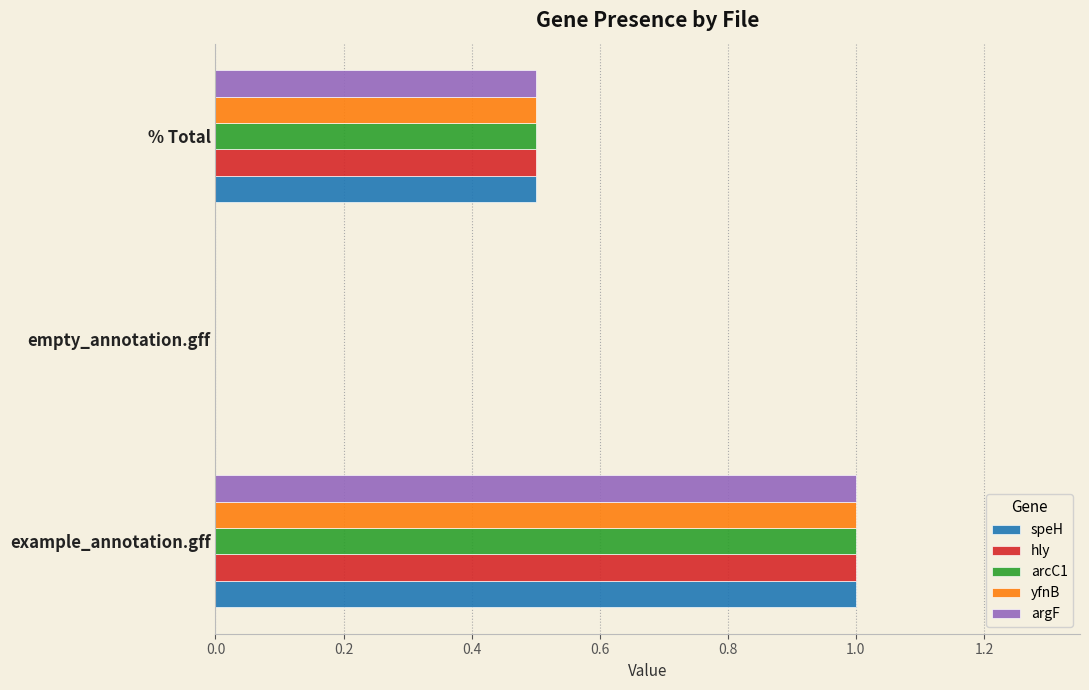

Read the yfnB value at % Total.

0.5